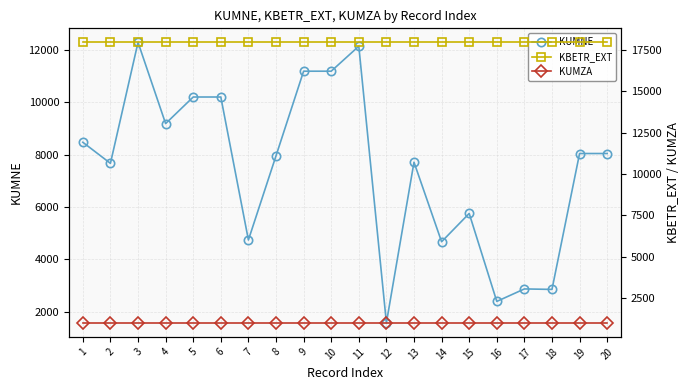

True or false: KUMZA has more than 1 points higher than both neighbors.

False